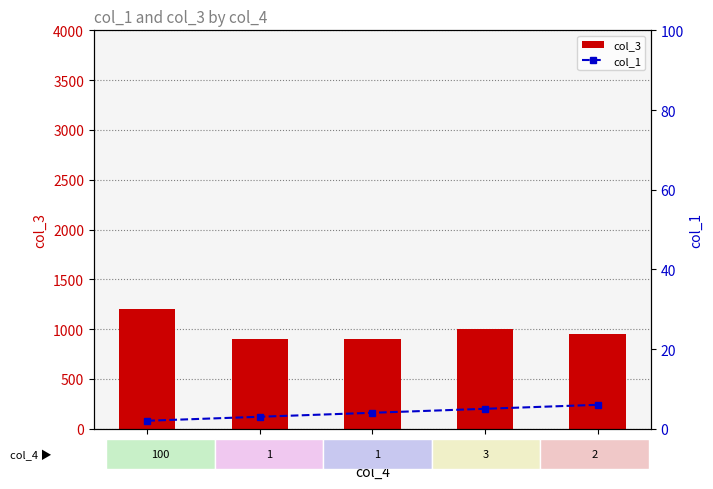

The col_3 series shows 1000 at 3. True or false?

True